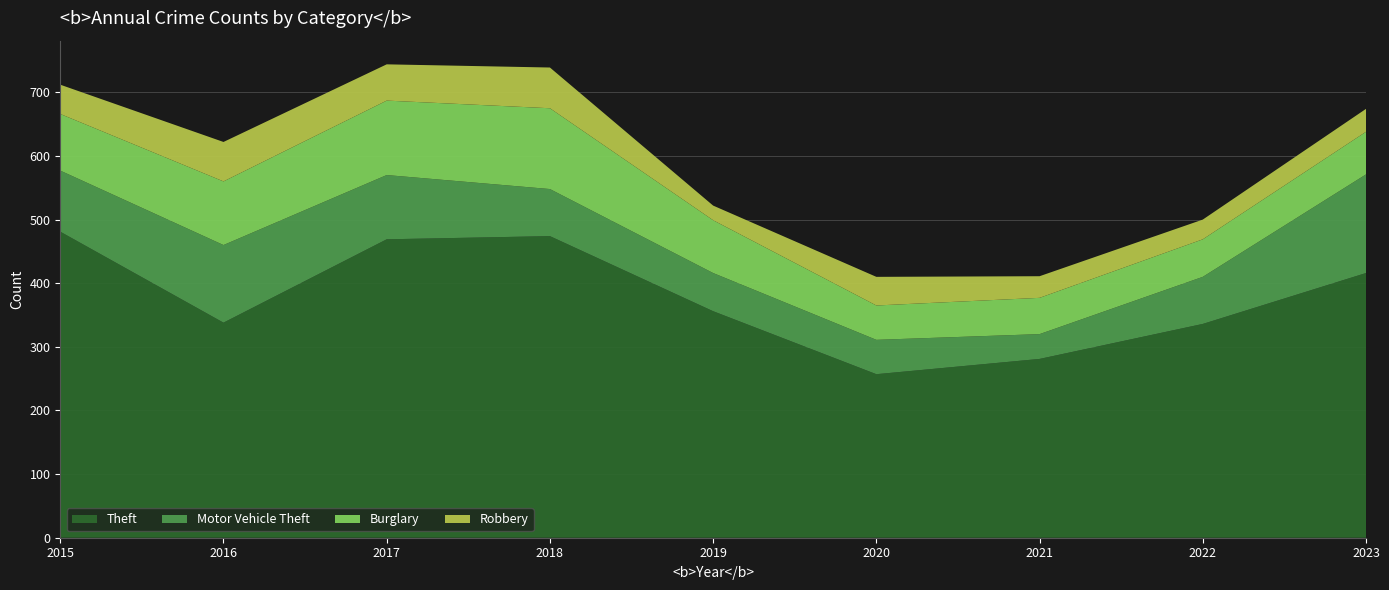

Reading left to right, extract all data points from this chart.

Theft: 2015=481	2016=338	2017=469	2018=474	2019=356	2020=257	2021=281	2022=336	2023=416
Motor Vehicle Theft: 2015=96	2016=122	2017=101	2018=74	2019=60	2020=54	2021=39	2022=74	2023=155
Burglary: 2015=89	2016=100	2017=117	2018=127	2019=83	2020=54	2021=57	2022=59	2023=67
Robbery: 2015=46	2016=62	2017=57	2018=64	2019=23	2020=45	2021=34	2022=31	2023=36